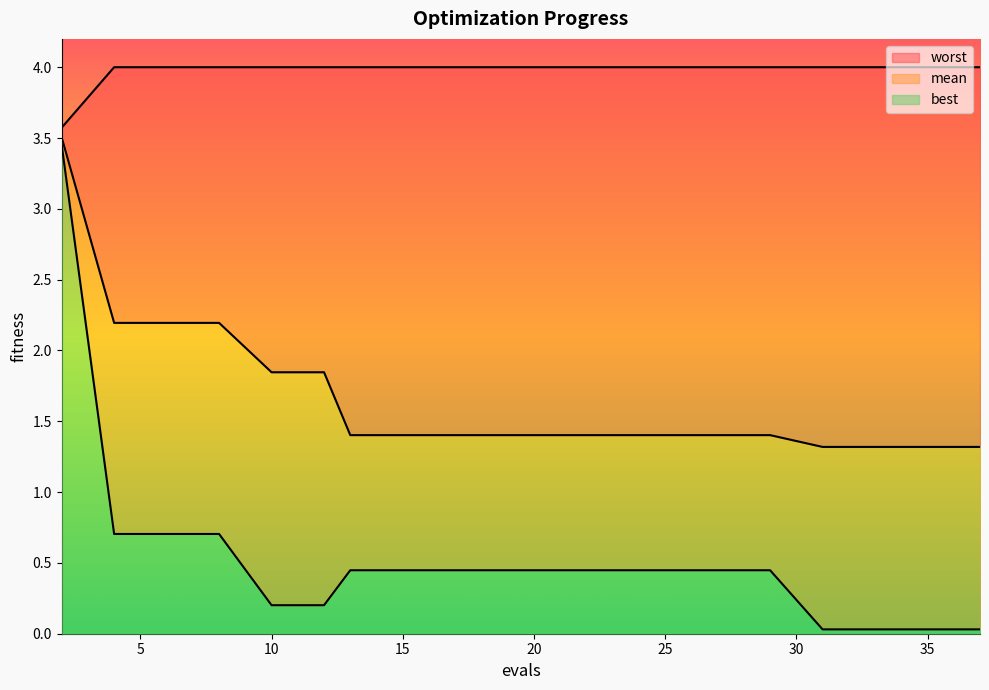

The value of worst at 12 is 4.0. True or false?

True